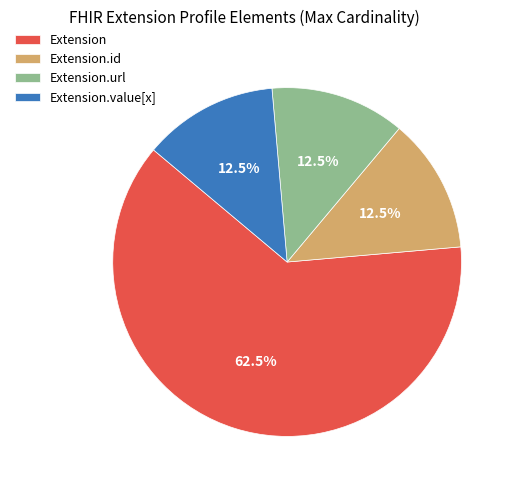

To the nearest percent, what is the difference between the largest and smallest slice percentages?

50%